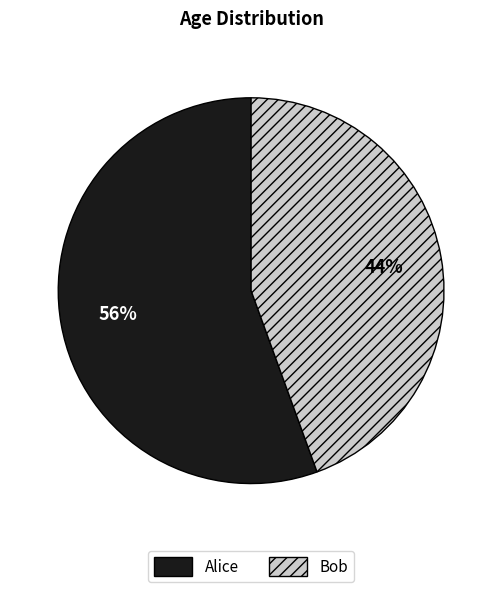

Rank the categories by value from highest to lowest.

Alice, Bob